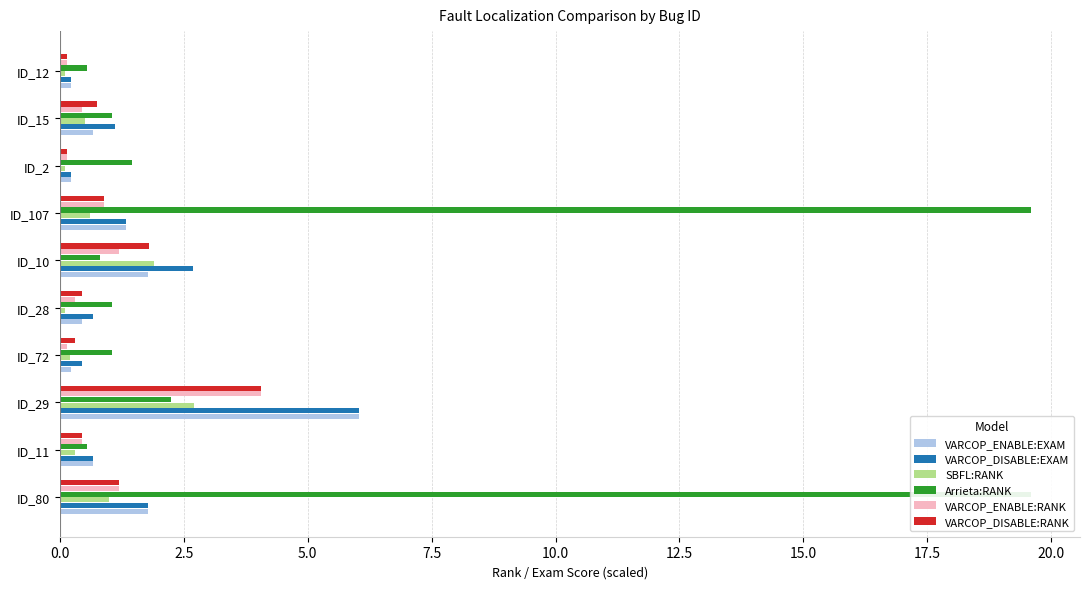

Between ID_72 and ID_28, which series saw the biggest shift?

VARCOP_ENABLE:EXAM